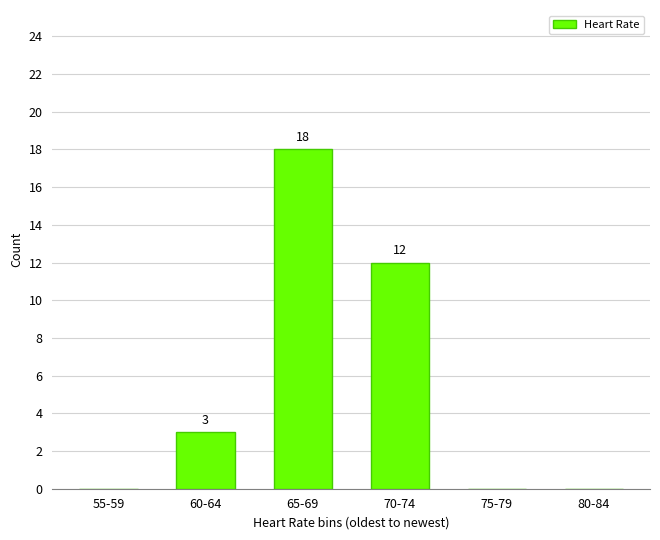

How many positive values are there?

3